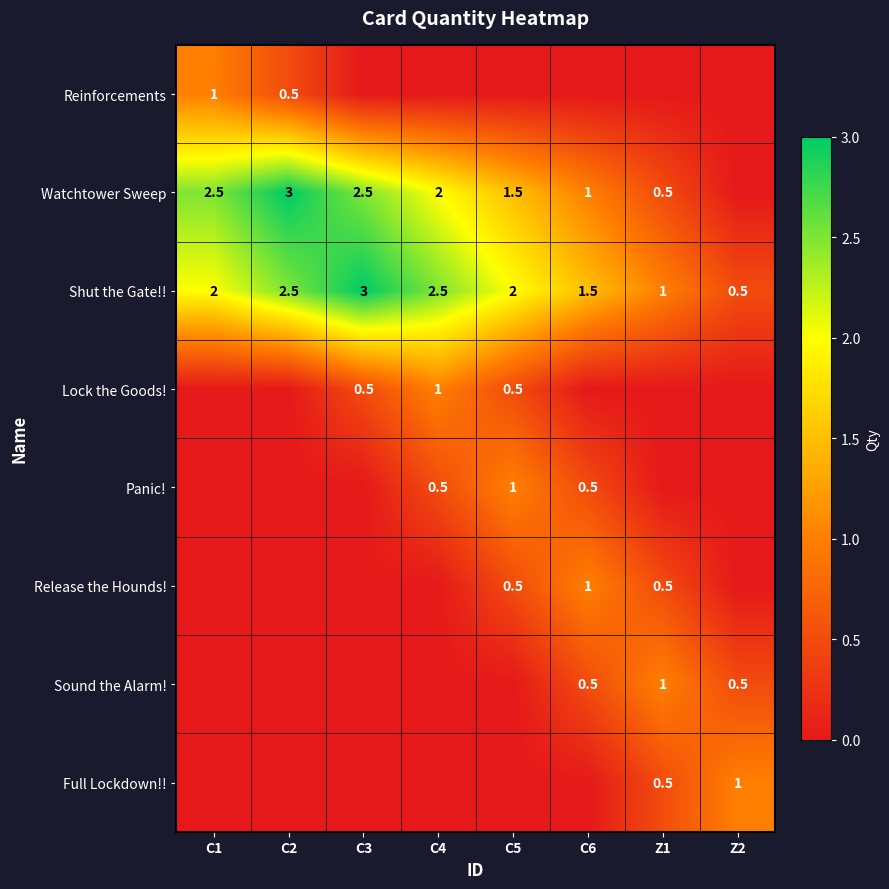

Is it true that Panic! equals 0.6 at C5?

False